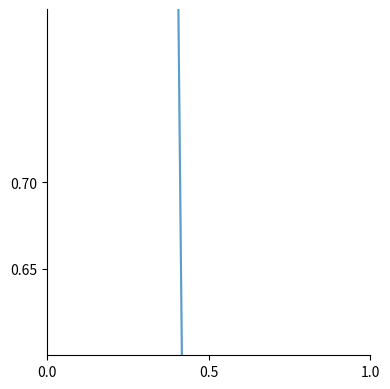

What is the average value?

5.7